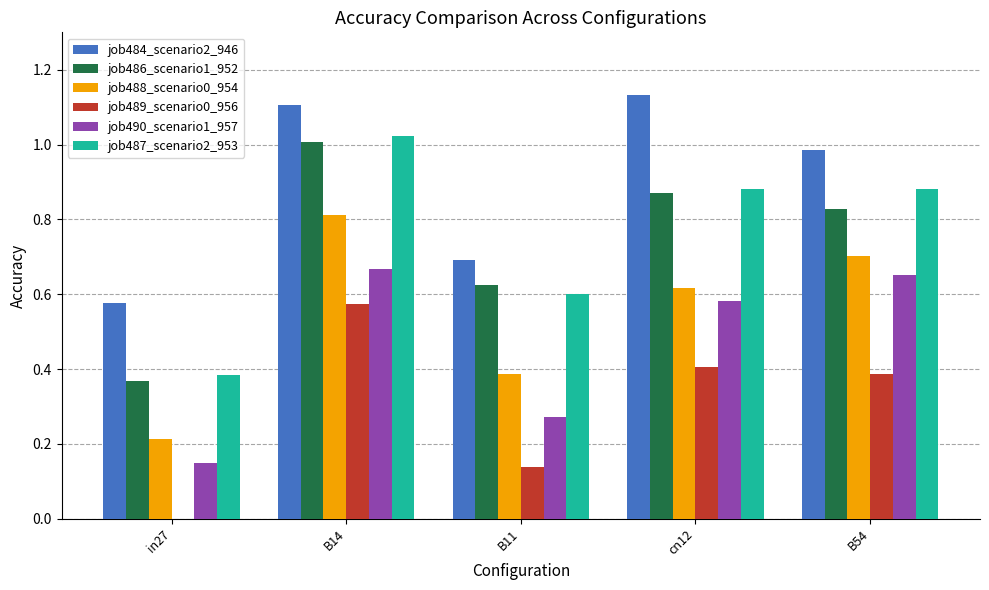

Are the bars horizontal?

No